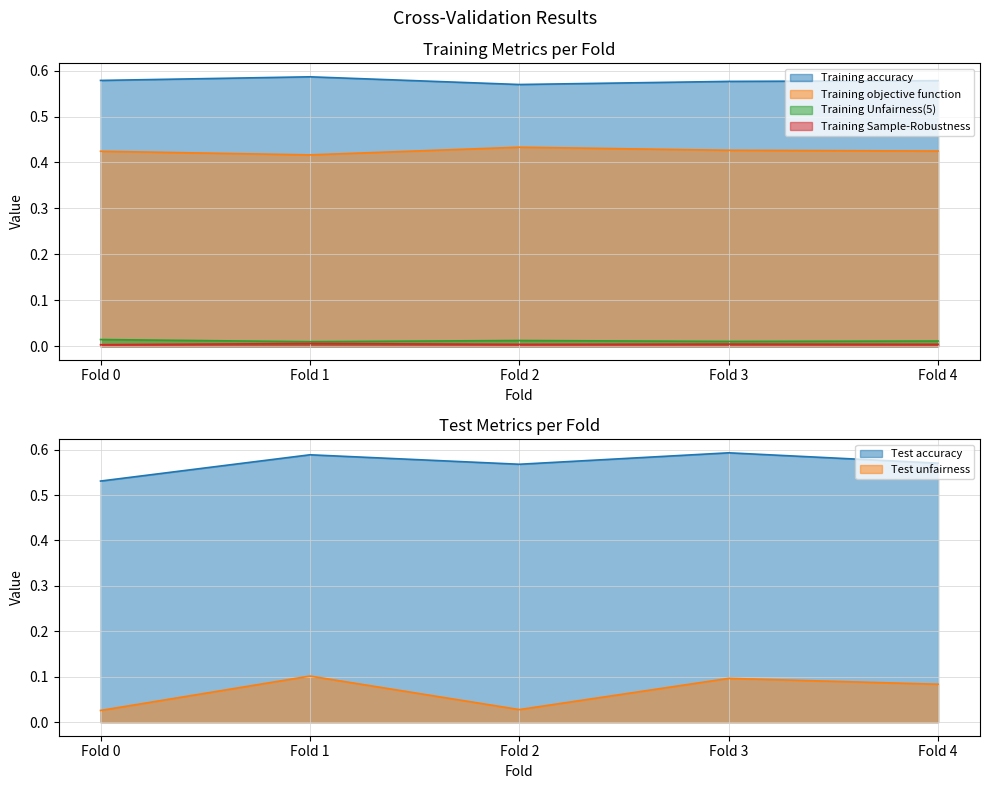

Where is the first local minimum for Test accuracy?

Fold 2